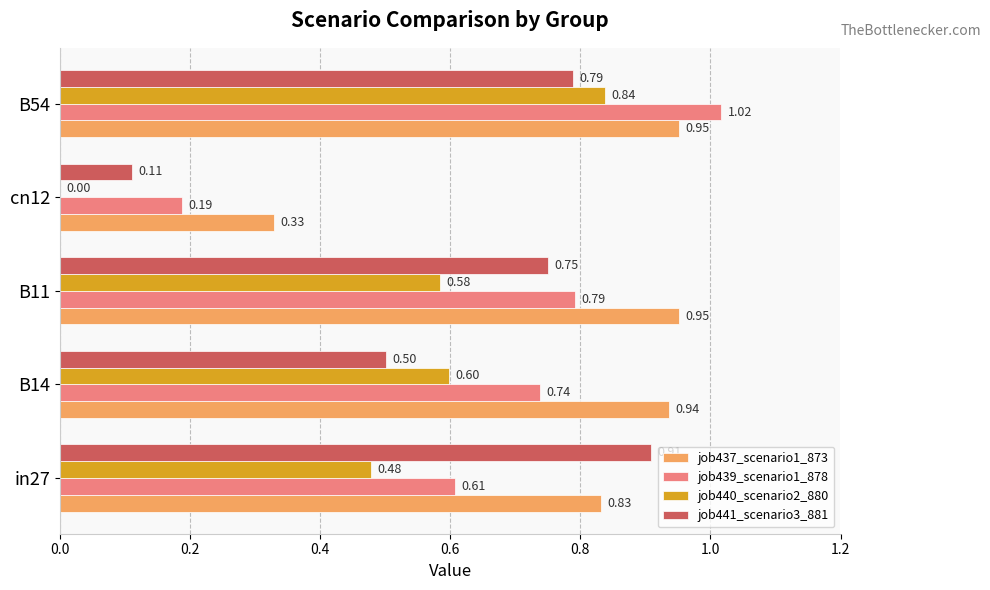

At which category is the sum across all series the highest?

B54